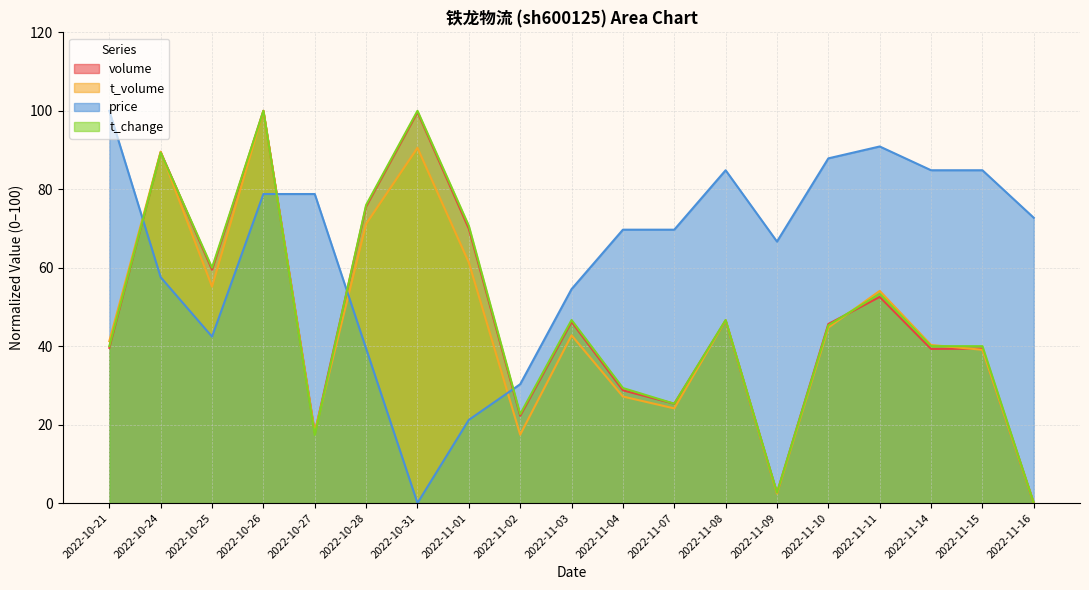

What position from the right is 2022-11-03?

10